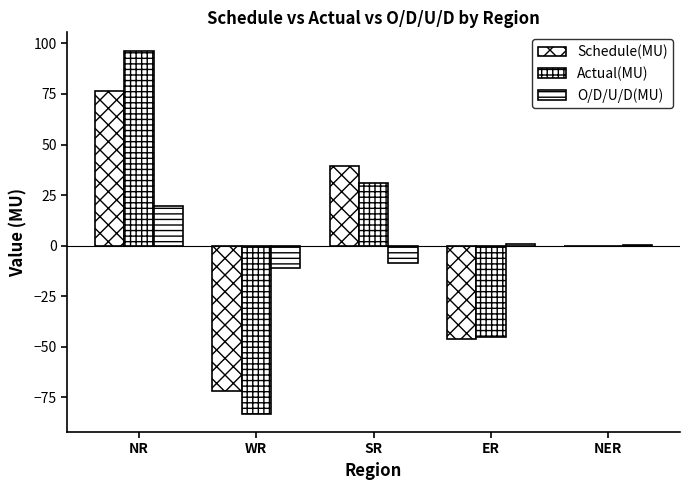

The value of Schedule(MU) at ER is -46.2. True or false?

True